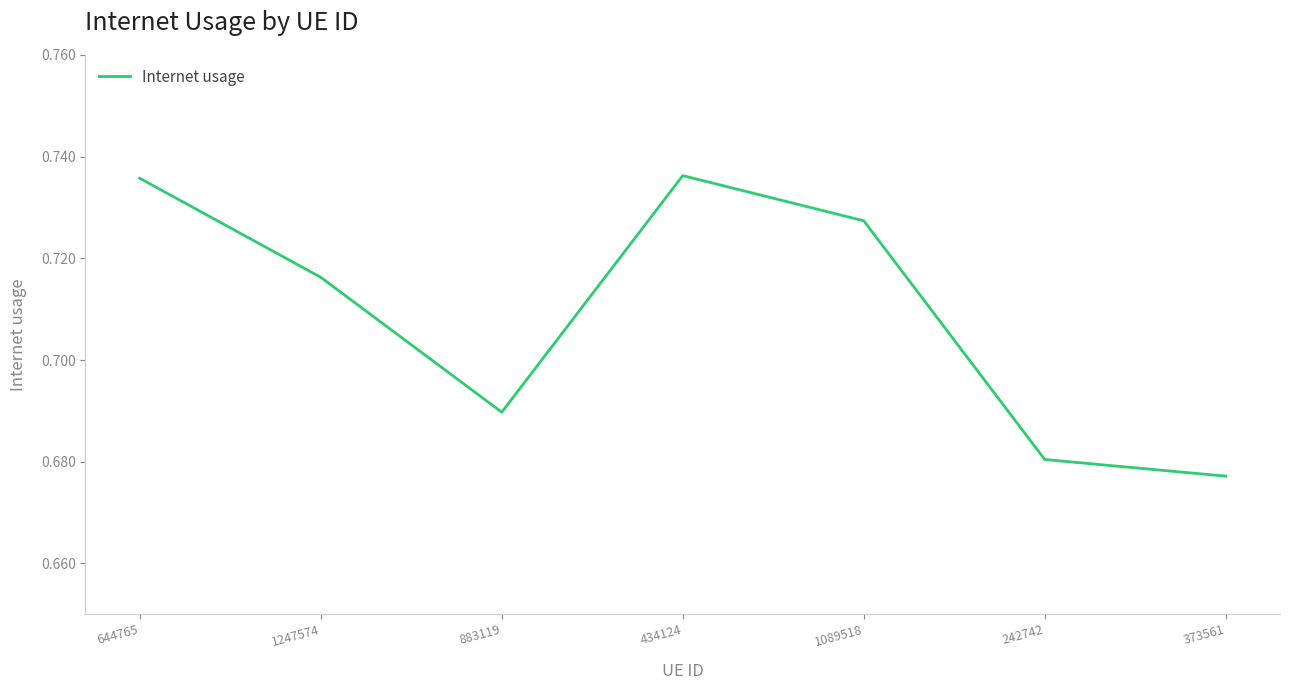

What position from the right is 242742?

2